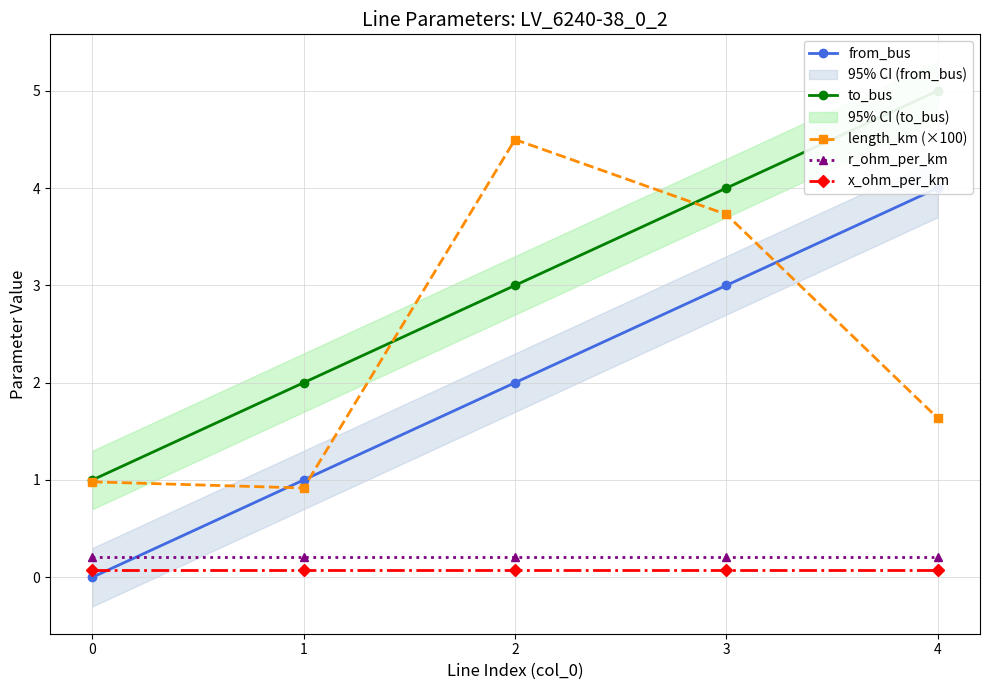

What is the maximum value shown in the chart?

5.0